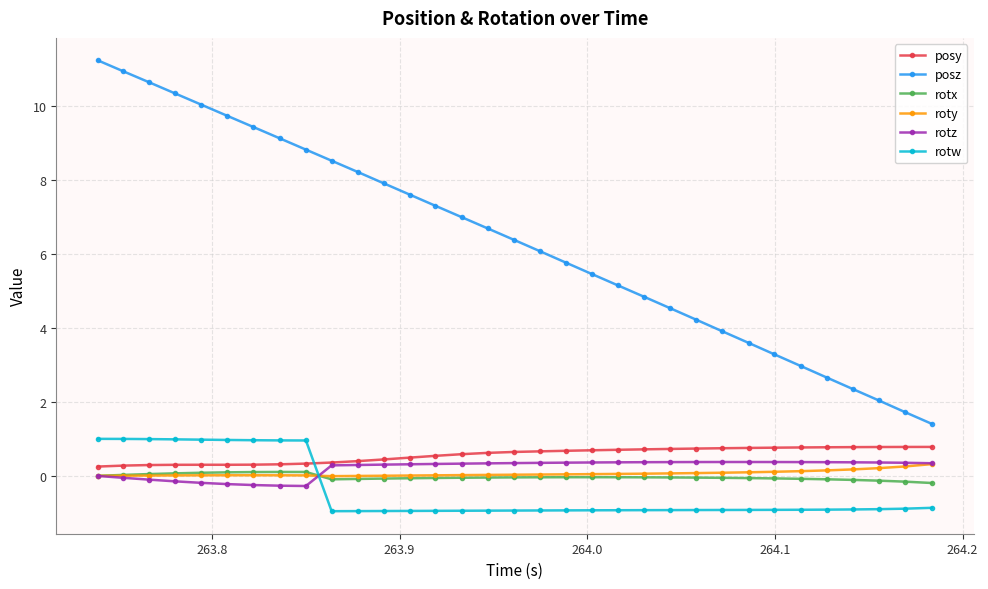

True or false: posy has more than 0 points higher than both neighbors.

True